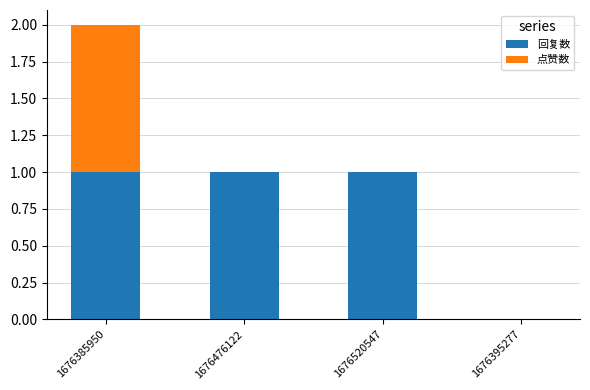

Reading right to left, what are the values for 回复数?

1676395277=0	1676520547=1	1676476122=1	1676385950=1